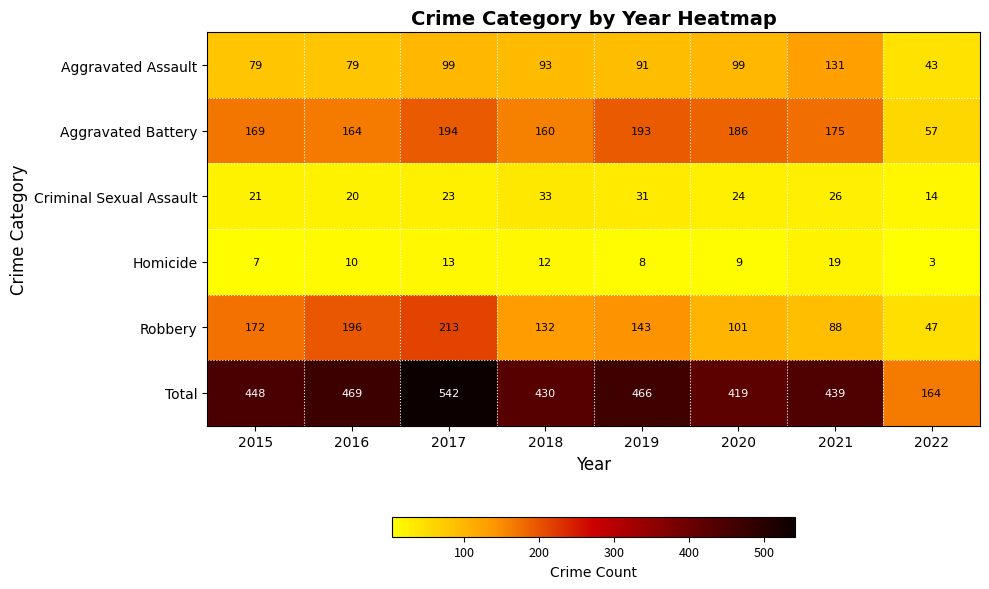

What is the approximate value of Aggravated Battery at 2021?

175